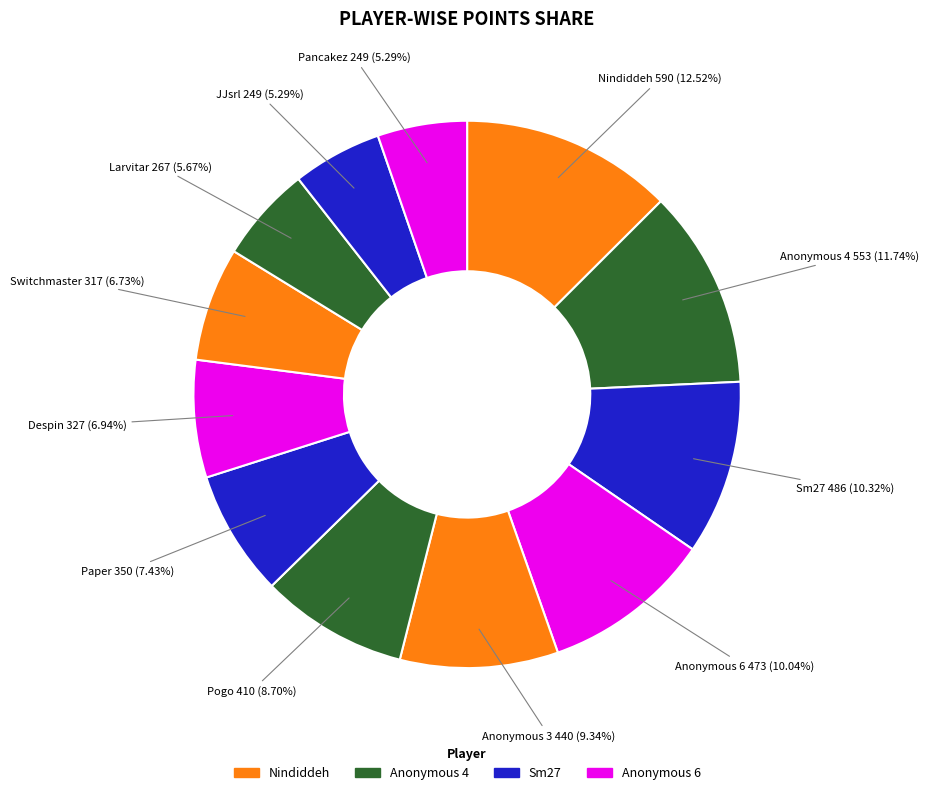

Is the sum of Switchmaster and Anonymous 6 greater than half?

No